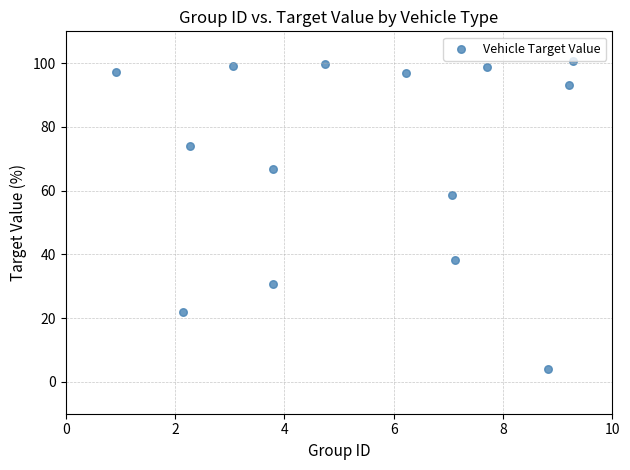

What is the range of Y values (max minus min)?

96.6